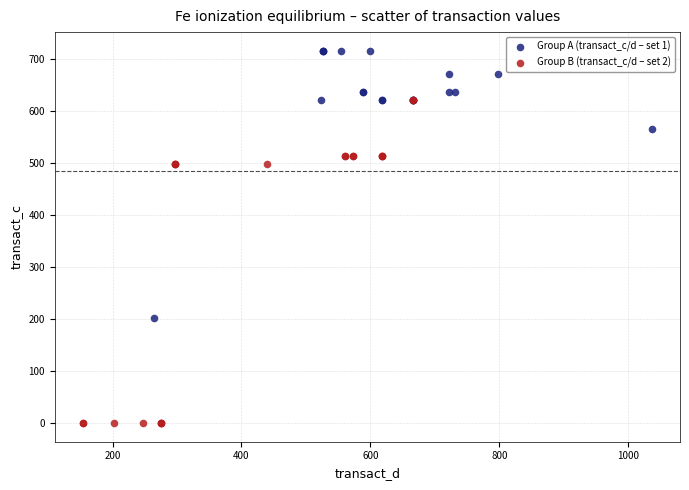

Which series contains the highest Y value?

Group A (transact_c/d – set 1)